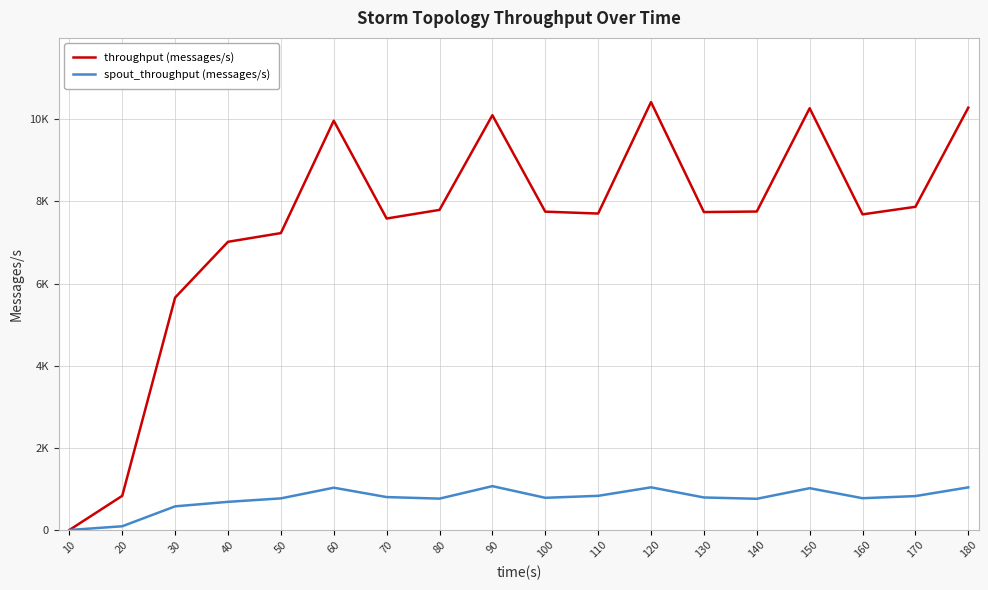

True or false: spout_throughput (messages/s) has a value of 774 at 160.

True